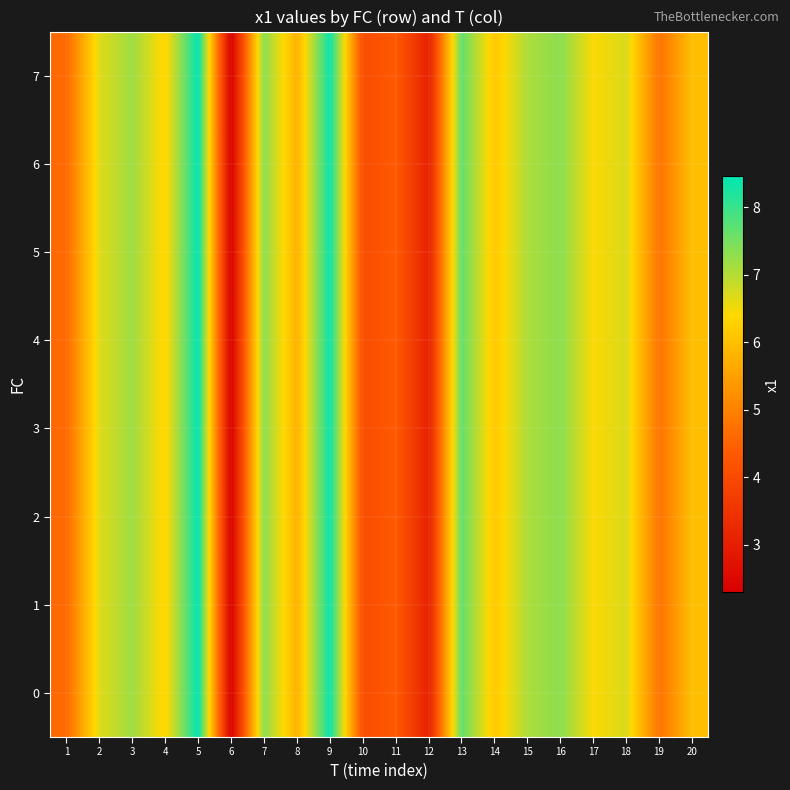

Which has a higher value, 5 or 3?

5